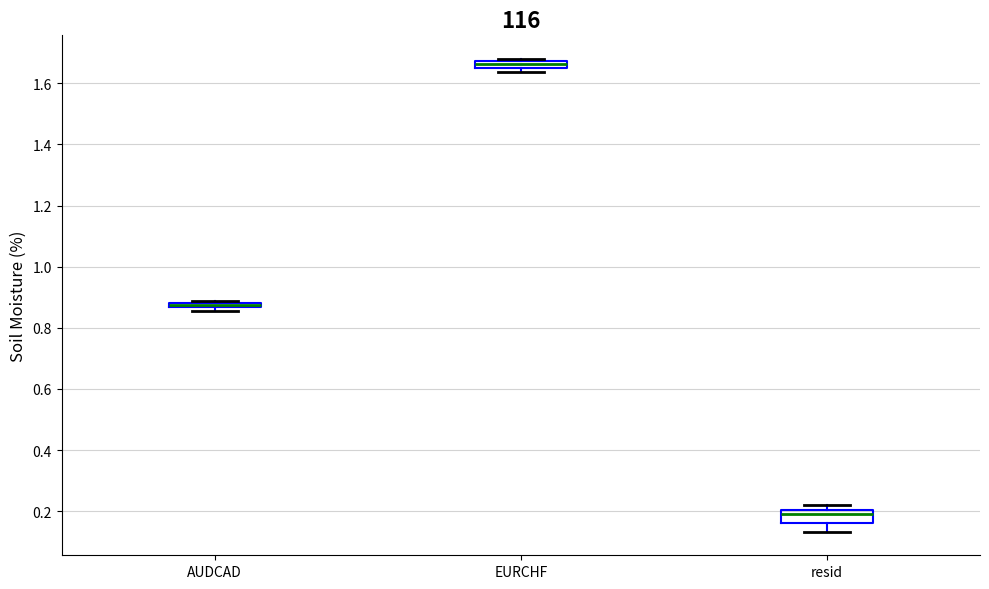

Where is the upper edge of the box for EURCHF on the y-axis? The values are not printed on the chart, so give them approximately, as read against the axis.

1.68